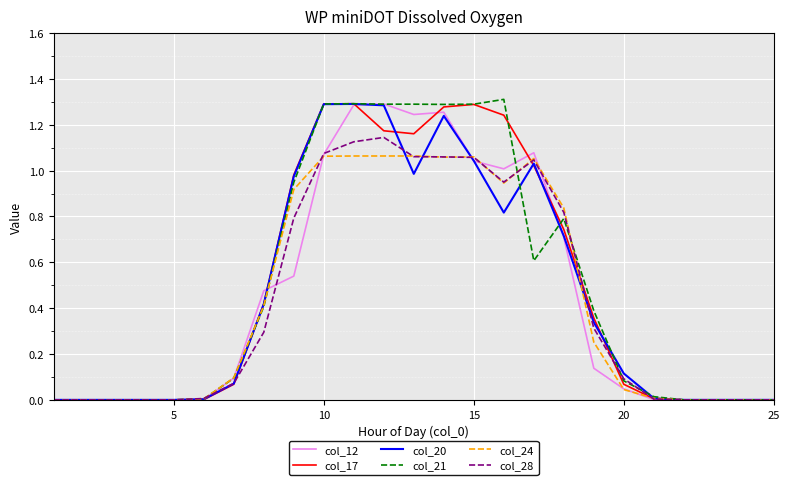

What are all the series names shown in the legend?

col_12, col_17, col_20, col_21, col_24, col_28